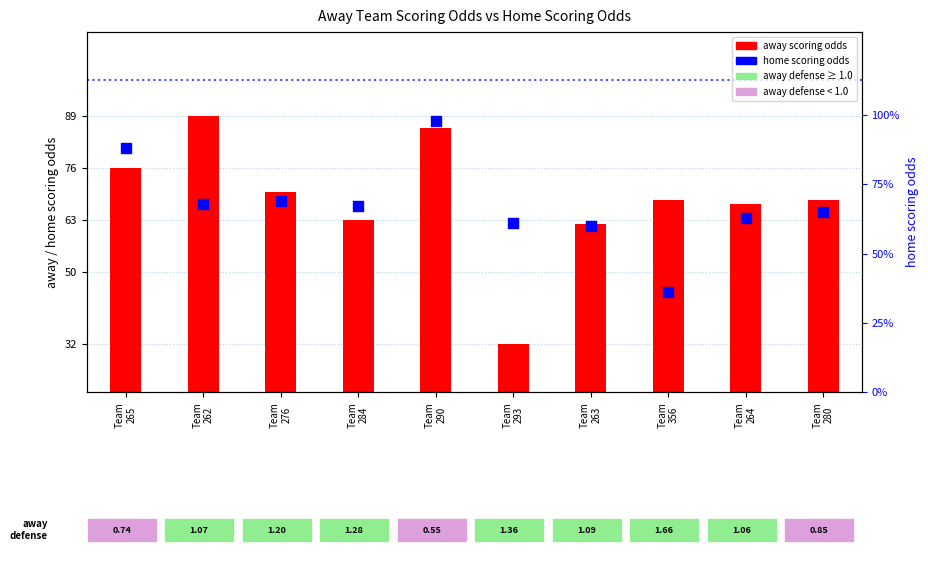

What is the total value across all series at Team
276?

139